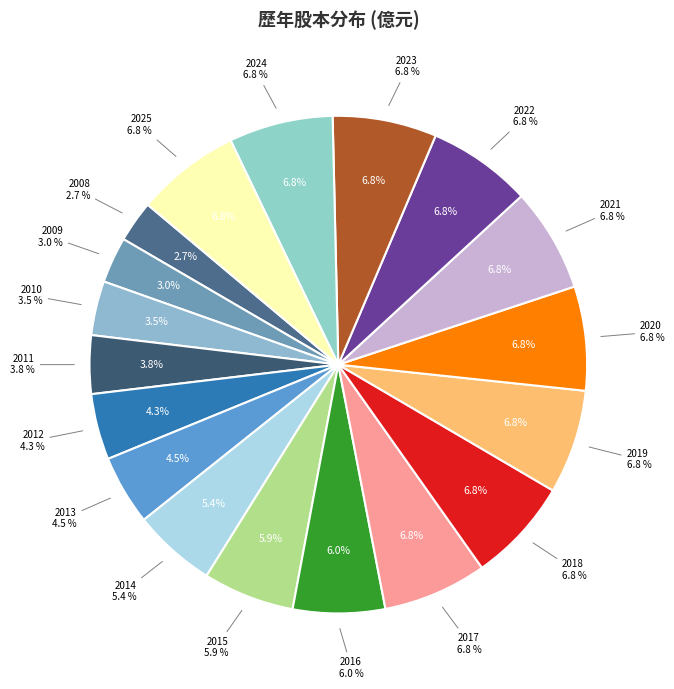

To the nearest percent, what is the difference between the largest and smallest slice percentages?

4%